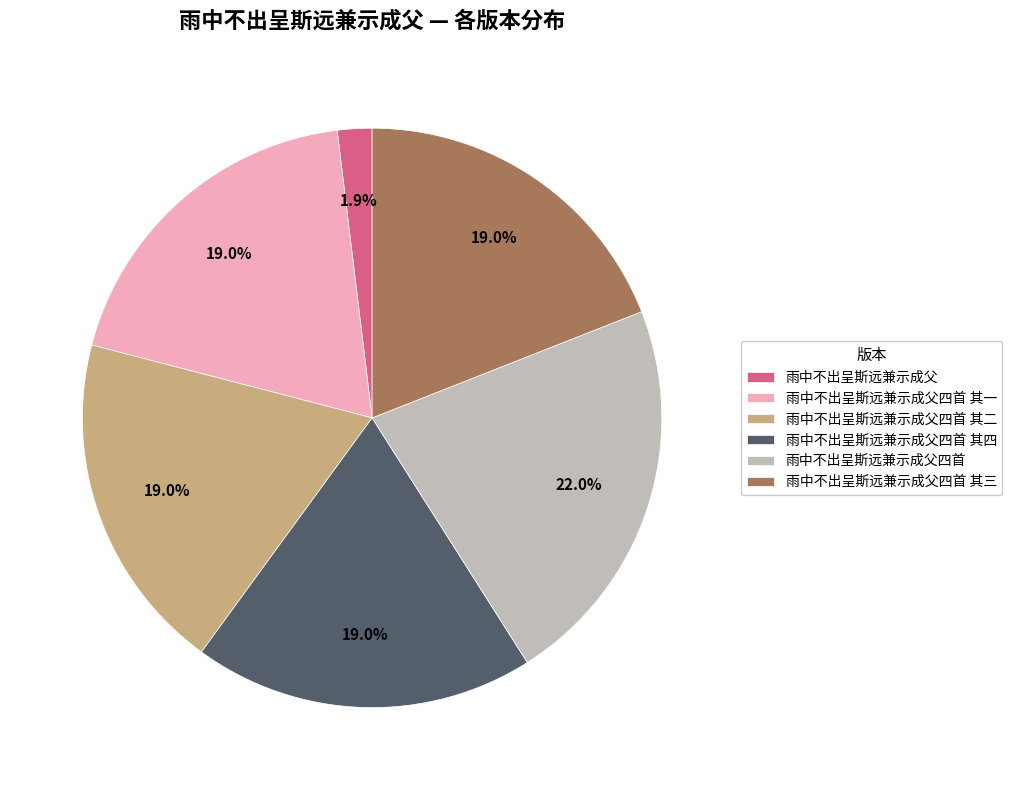

Does 雨中不出呈斯远兼示成父四首 其三 account for over 50% of the chart?

No